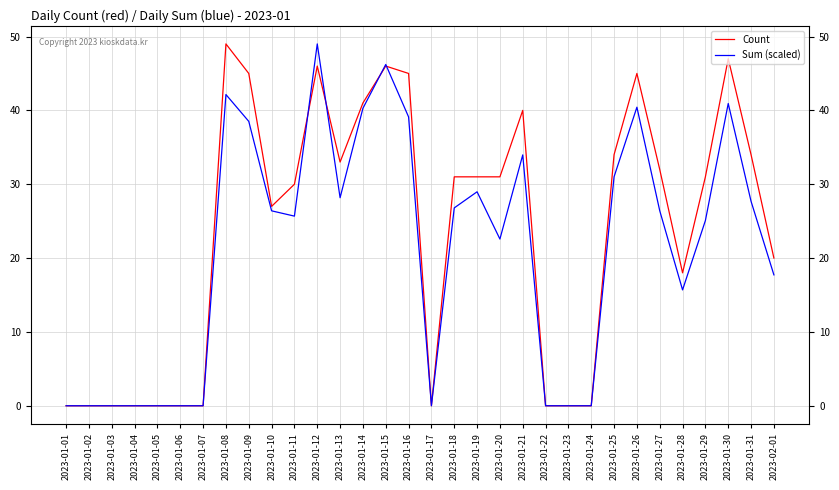

What is the approximate value of Sum (scaled) at 2023-01-15?

46.2